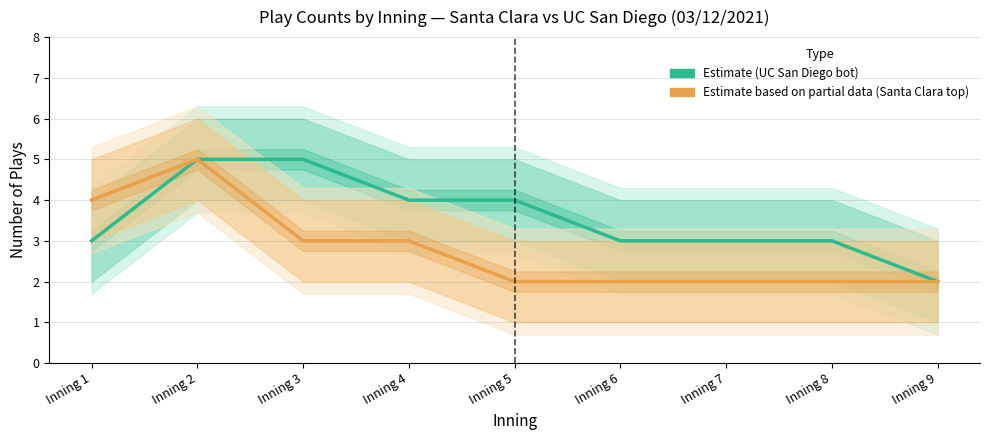

What is the sum of the UC San Diego (bot) play count values at Inning 4 and Inning 2?

9